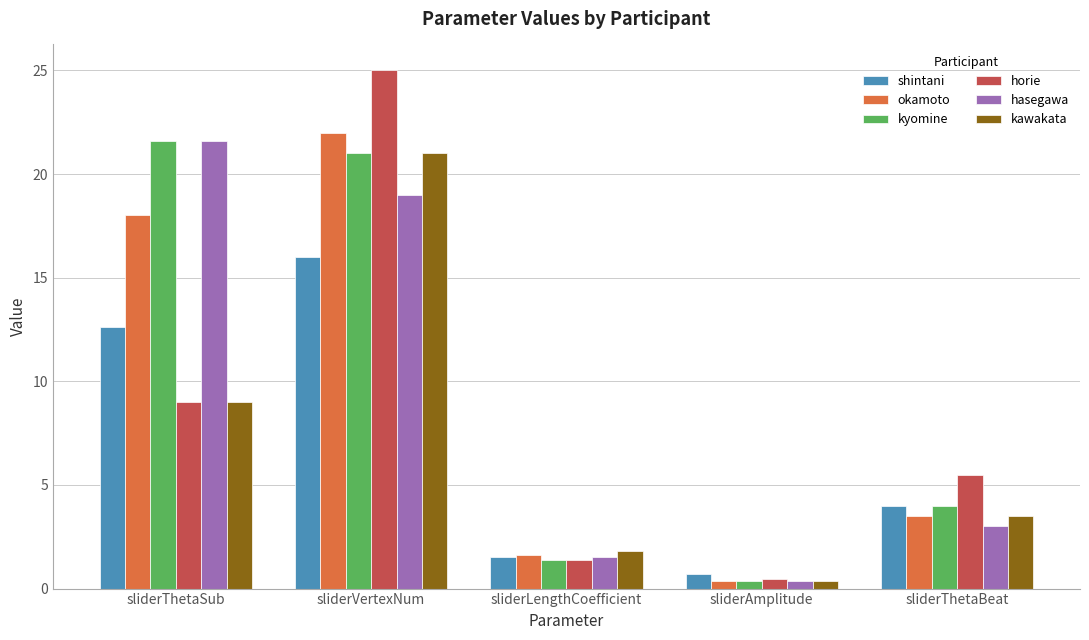

Rank the categories by okamoto value from highest to lowest.

sliderVertexNum, sliderThetaSub, sliderThetaBeat, sliderLengthCoefficient, sliderAmplitude